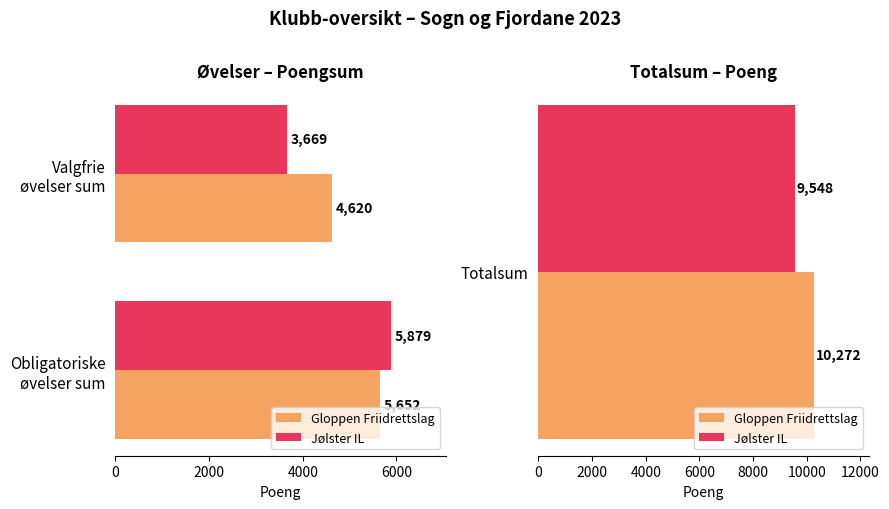

What are all the series names shown in the legend?

Gloppen Friidrettslag, Jølster IL